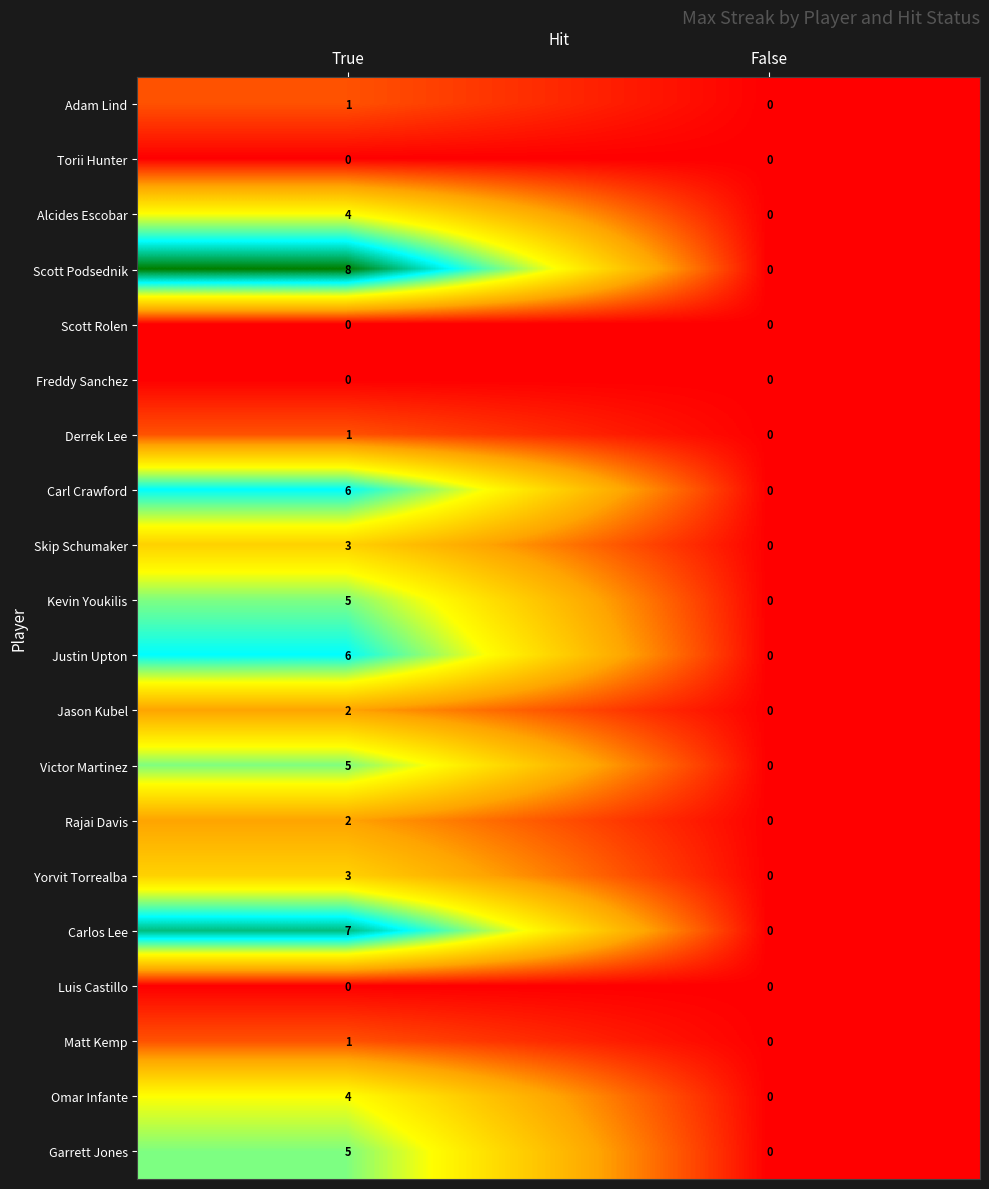

The value of Scott Rolen at True is 0. True or false?

True